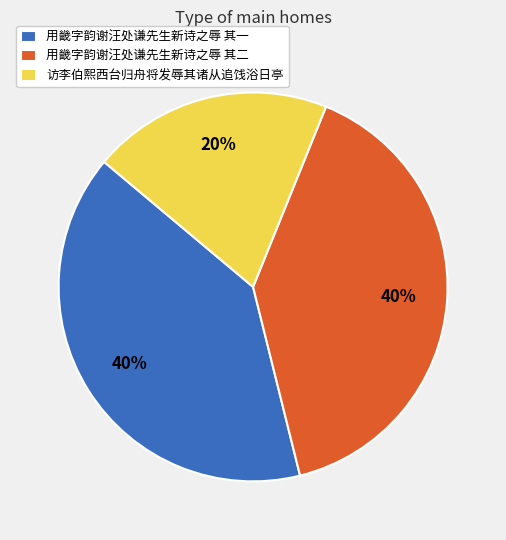

Is the sum of 访李伯熙西台归舟将发辱其诸从追饯浴日亭 and 用畿字韵谢汪处谦先生新诗之辱 其一 greater than half?

Yes